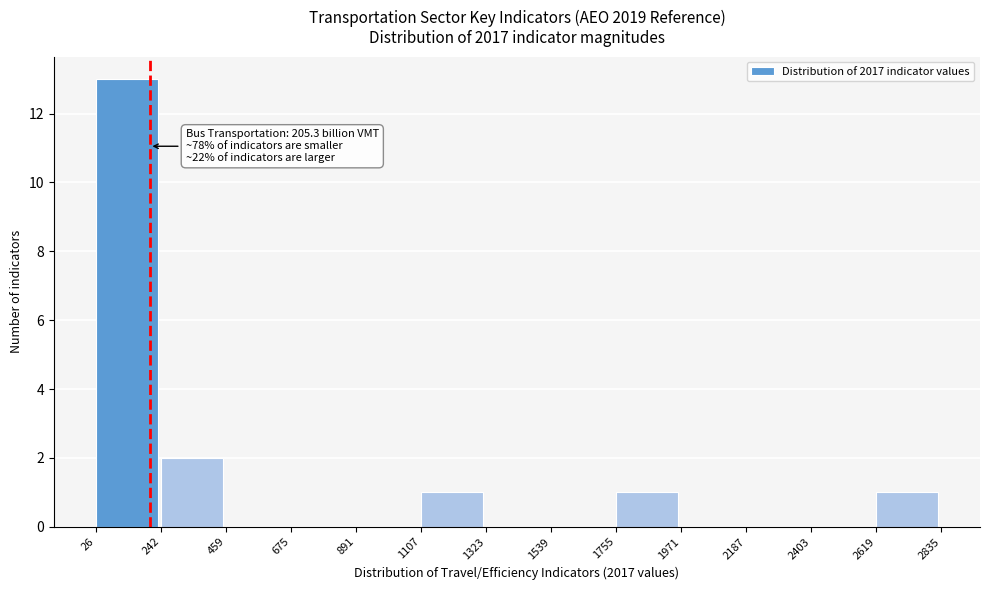

Over which range of the x-axis is the bar tallest?

26 to 242